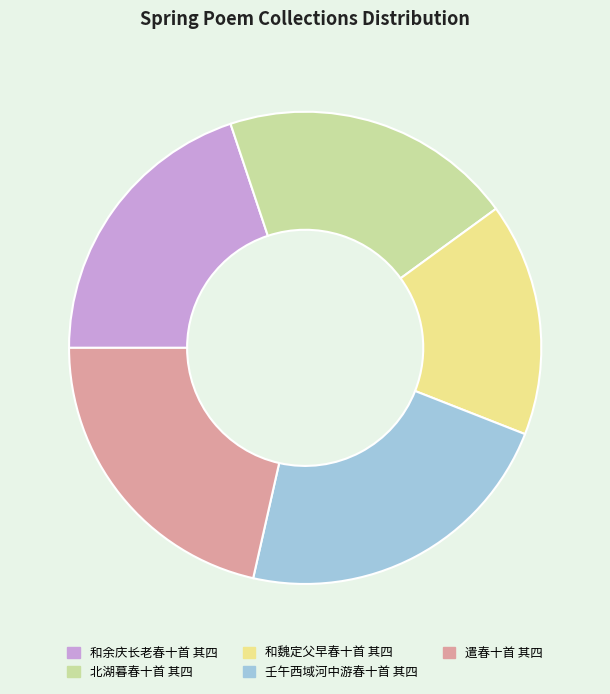

Does 和余庆长老春十首 其四 represent more than half of the total?

No